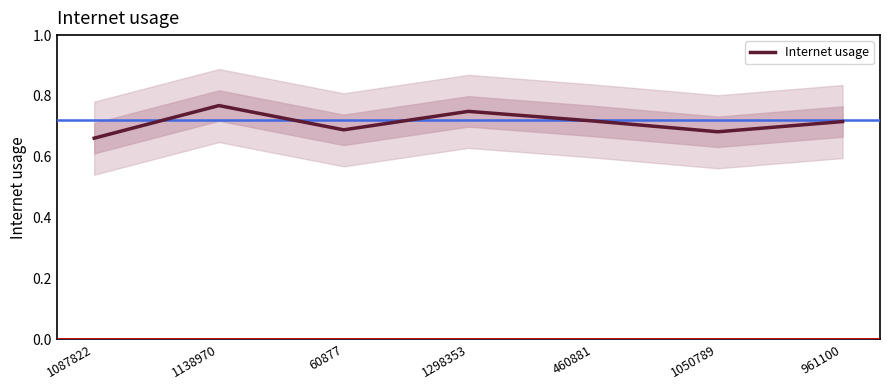

What is the change in value from 1087822 to 1138970?

+0.1